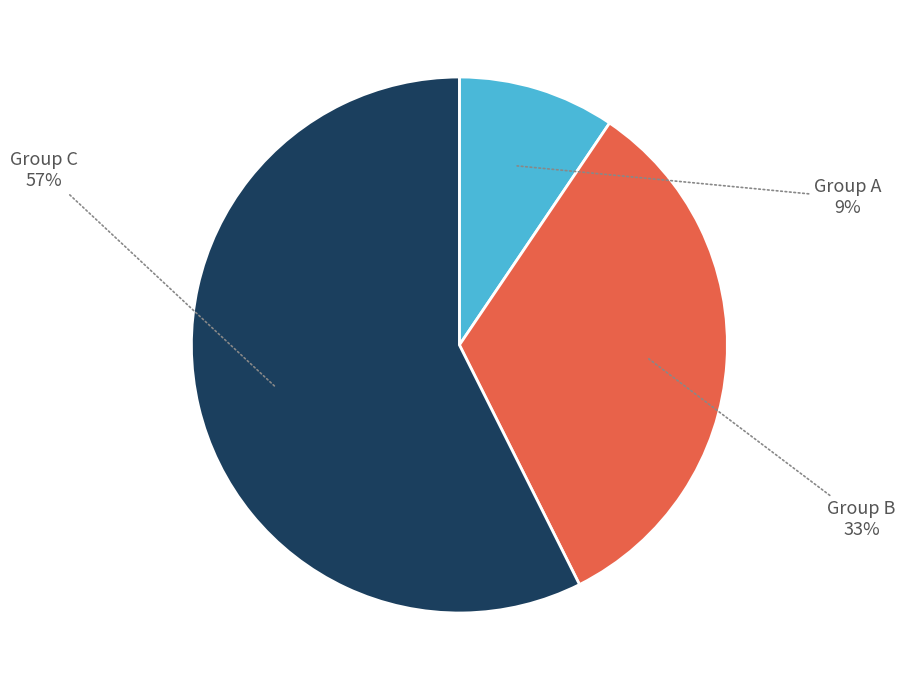

Is there any slice that represents more than half of the pie?

Yes